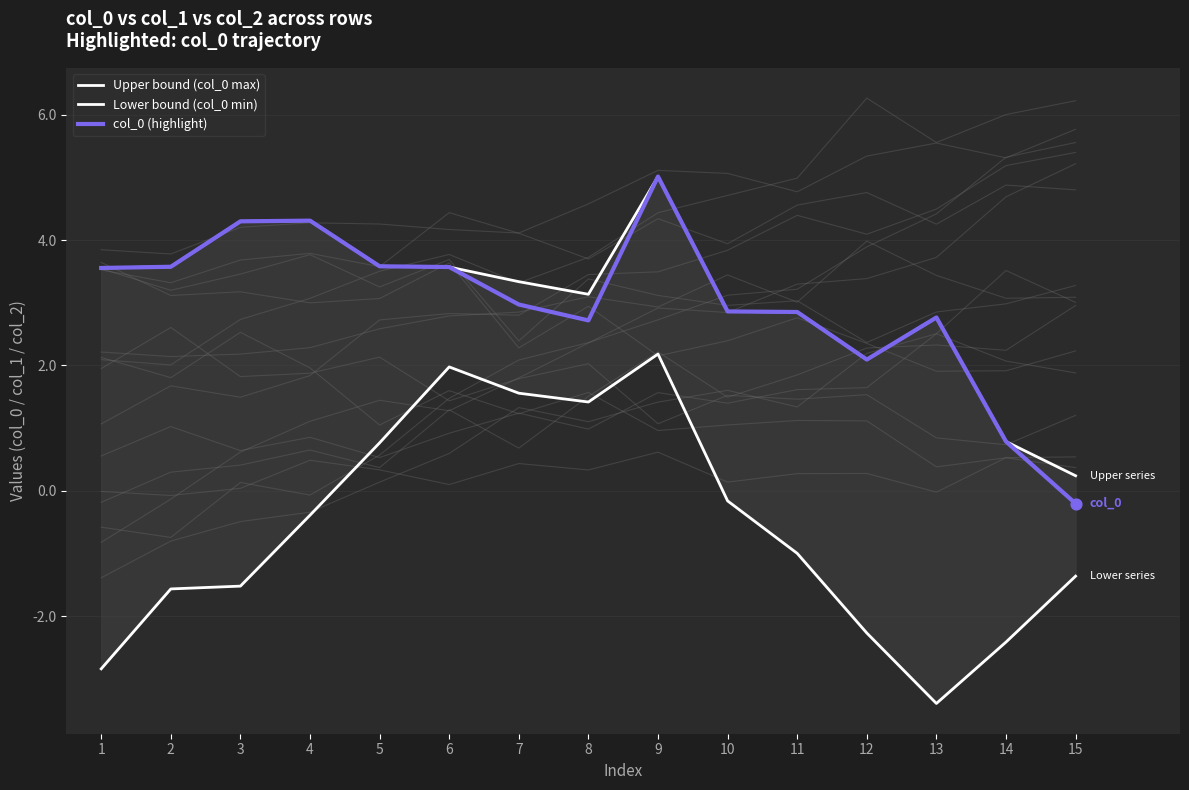

At how many categories does at least one series exceed 4?

3